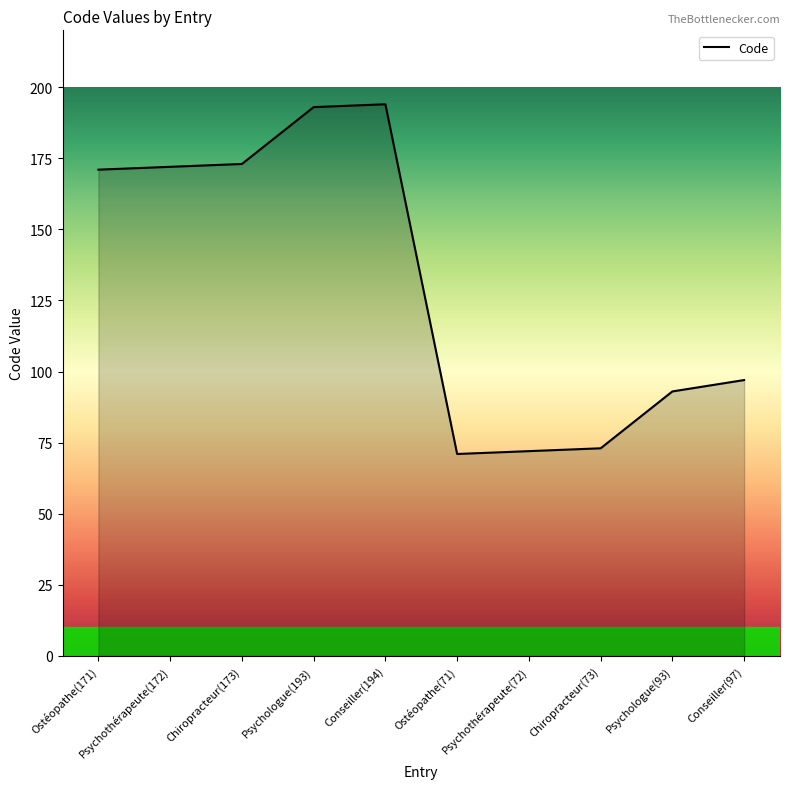

Reading left to right, transcribe all the data shown in this chart.

Ostéopathe(171)=171	Psychothérapeute(172)=172	Chiropracteur(173)=173	Psychologue(193)=193	Conseiller(194)=194	Ostéopathe(71)=71	Psychothérapeute(72)=72	Chiropracteur(73)=73	Psychologue(93)=93	Conseiller(97)=97